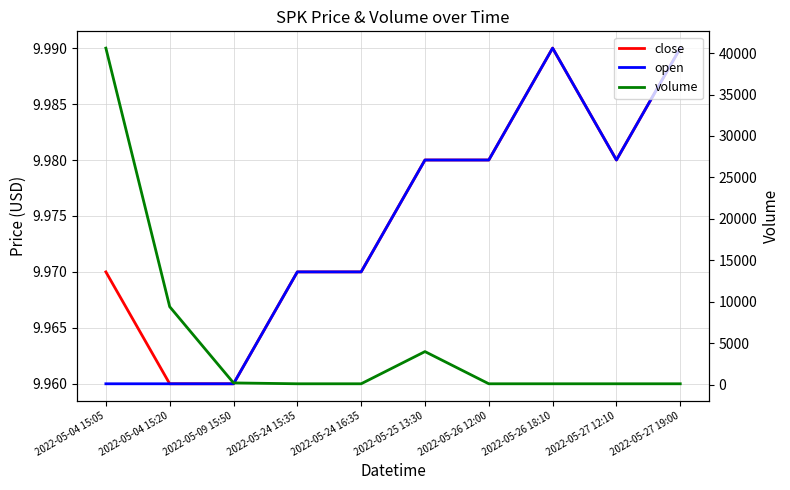

What is the label of the 2nd point from the left?

2022-05-04 15:20